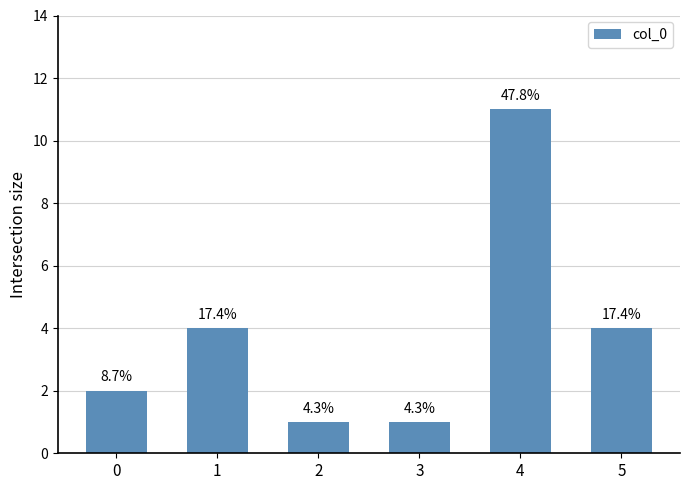

What is the approximate value at 4?

11